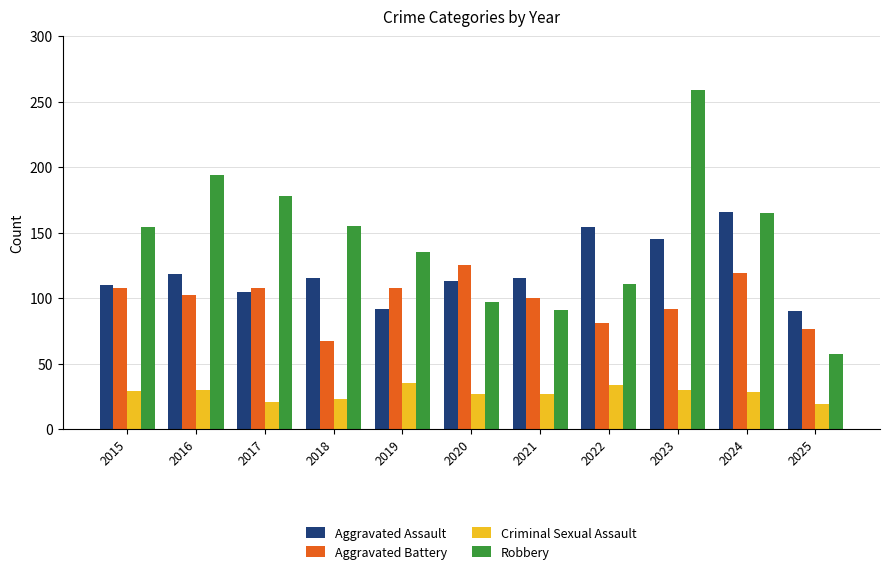

Is the value of Robbery at 2020 greater than the value of Aggravated Battery at 2019?

No